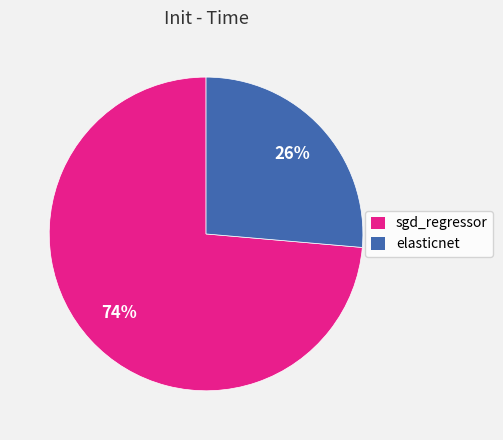

To the nearest percent, what is the combined percentage of elasticnet and sgd_regressor?

100%